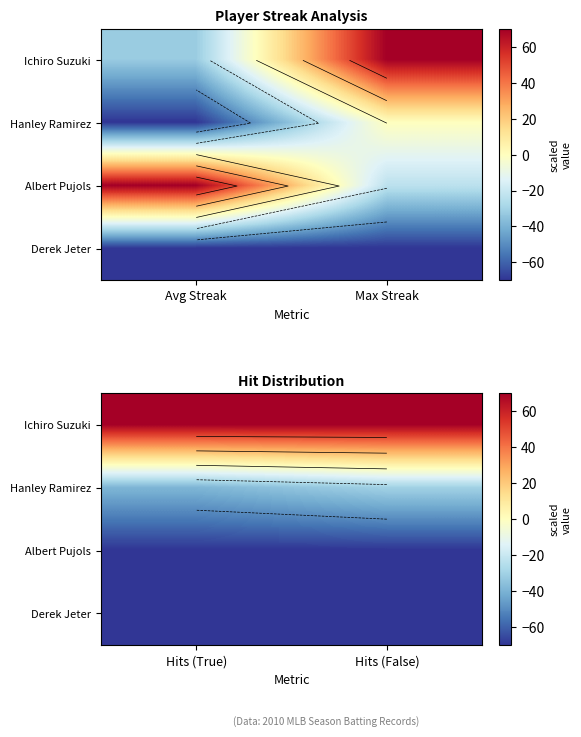

How many distinct data groups are displayed?

4